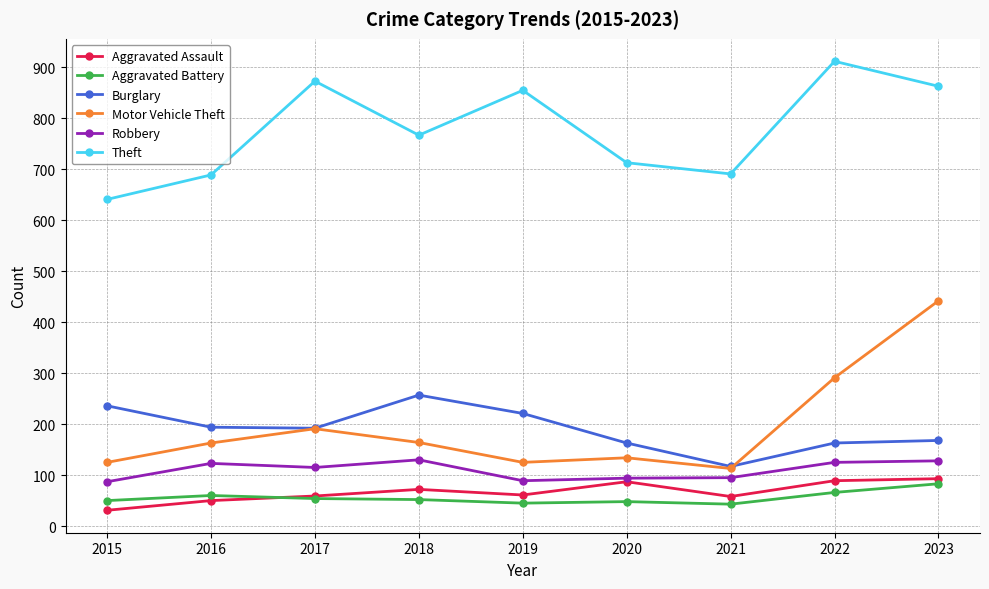

True or false: Robbery and Theft intersect in this chart.

False